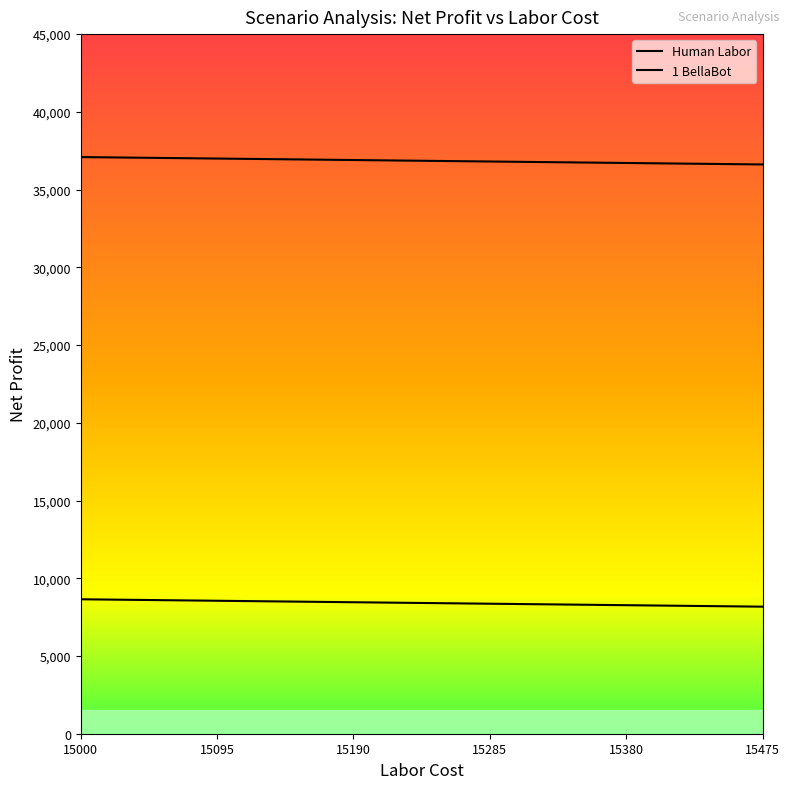

Does the chart have visible grid lines?

No